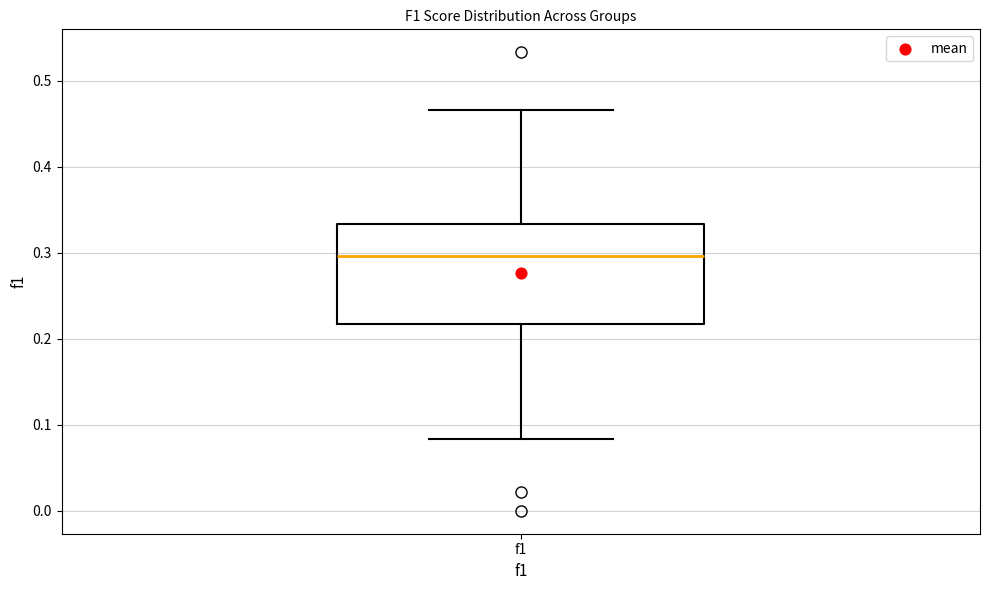

Transcribe this box plot: give where the median line is, the range the box spans, and where the two whiskers end, as read against the y-axis. The values are not printed on the chart, so give them approximately, as read against the axis.

median 0.30, box 0.22 to 0.33, whiskers 0.08 to 0.47